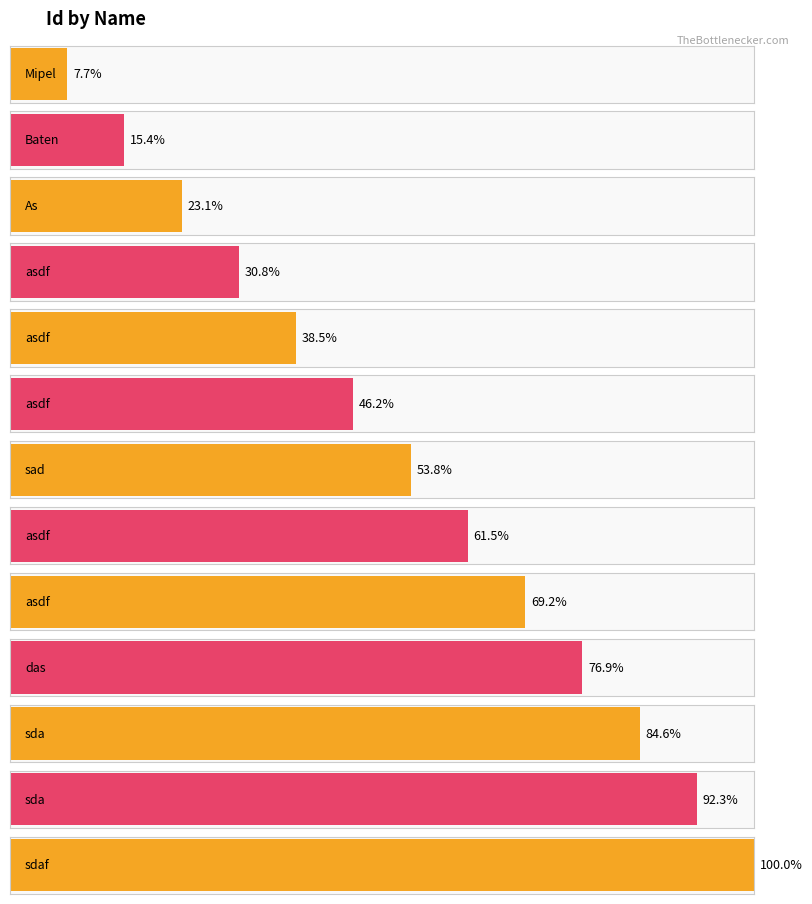

How many bars are there in total?

13